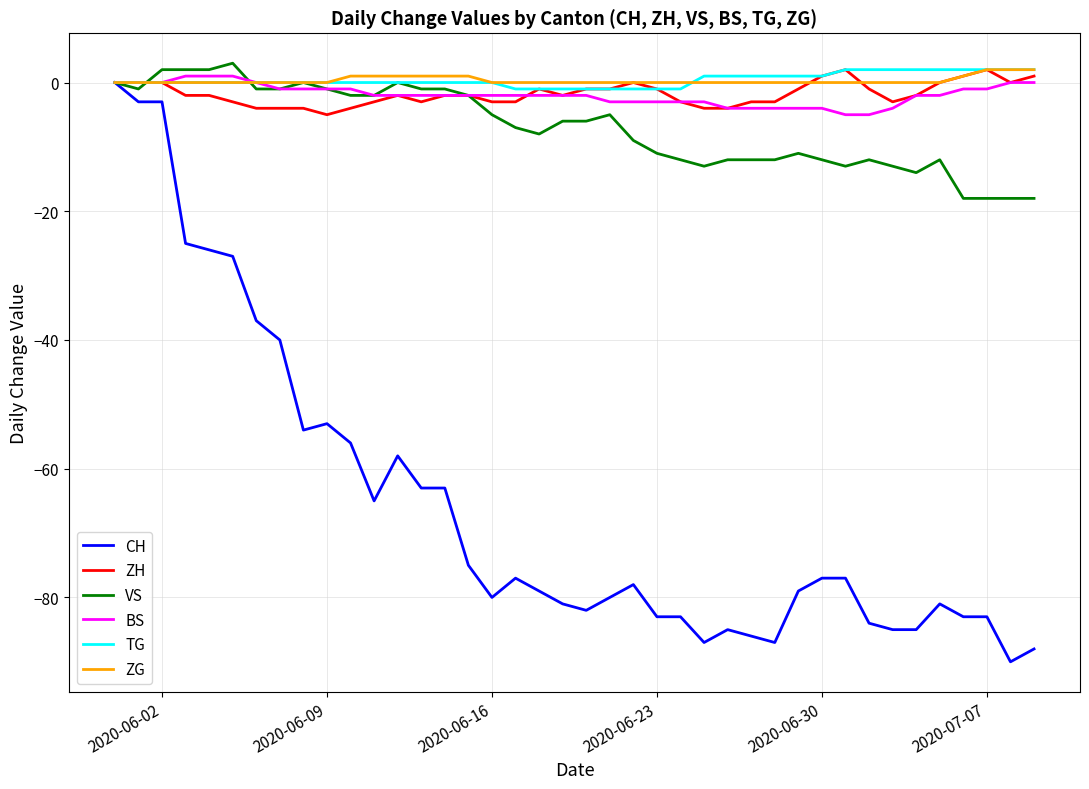

What is the highest value of the VS series?

3